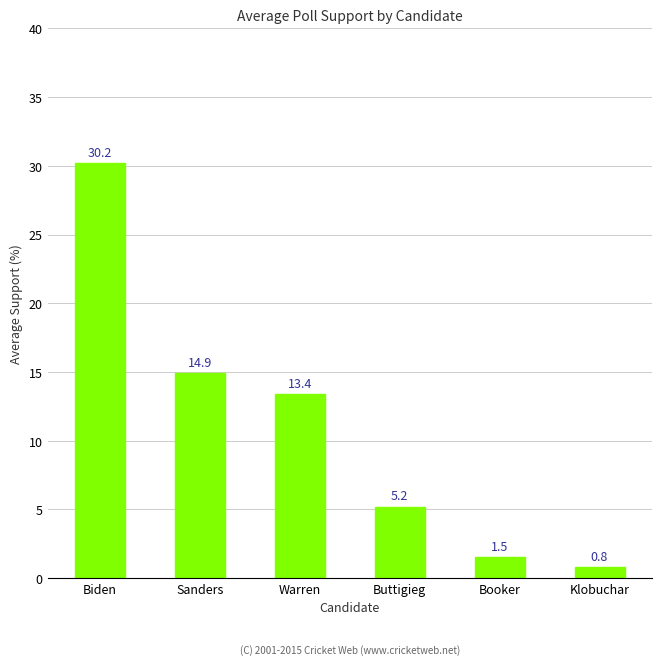

What is the average value?

11.0